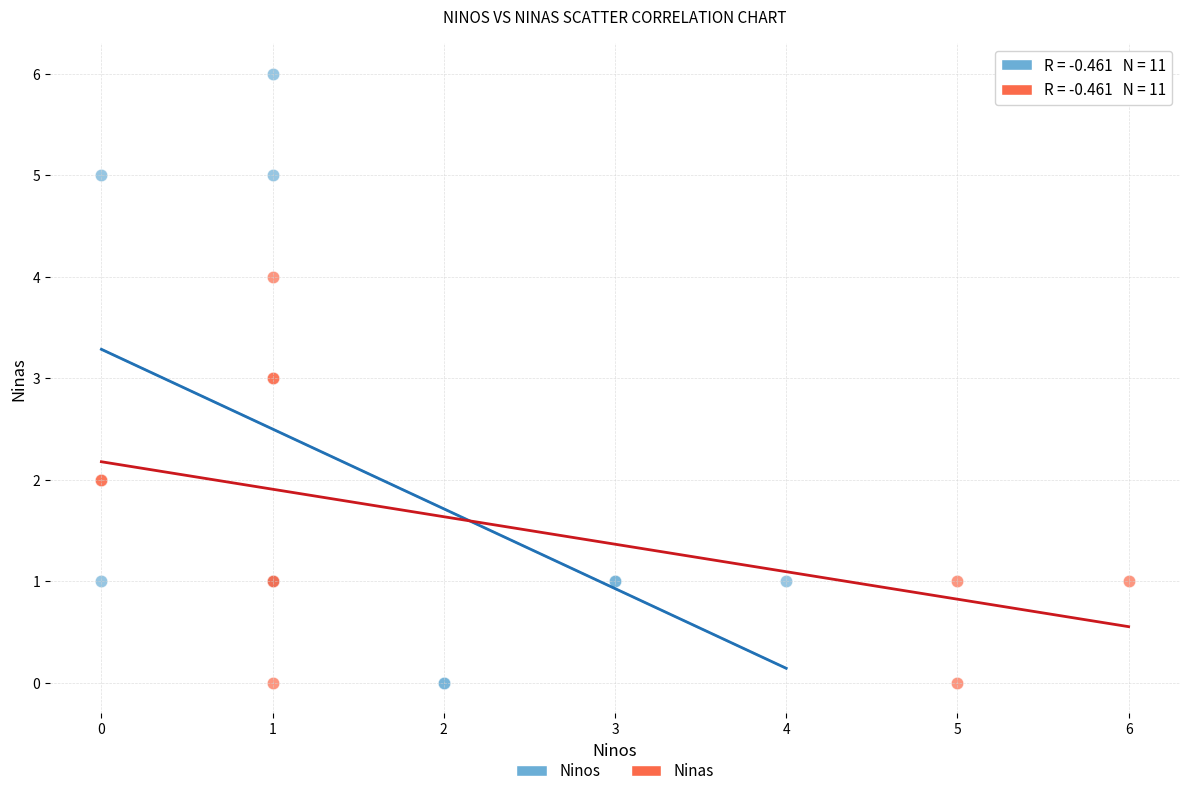

Which series has the widest spread of Y values?

Ninos